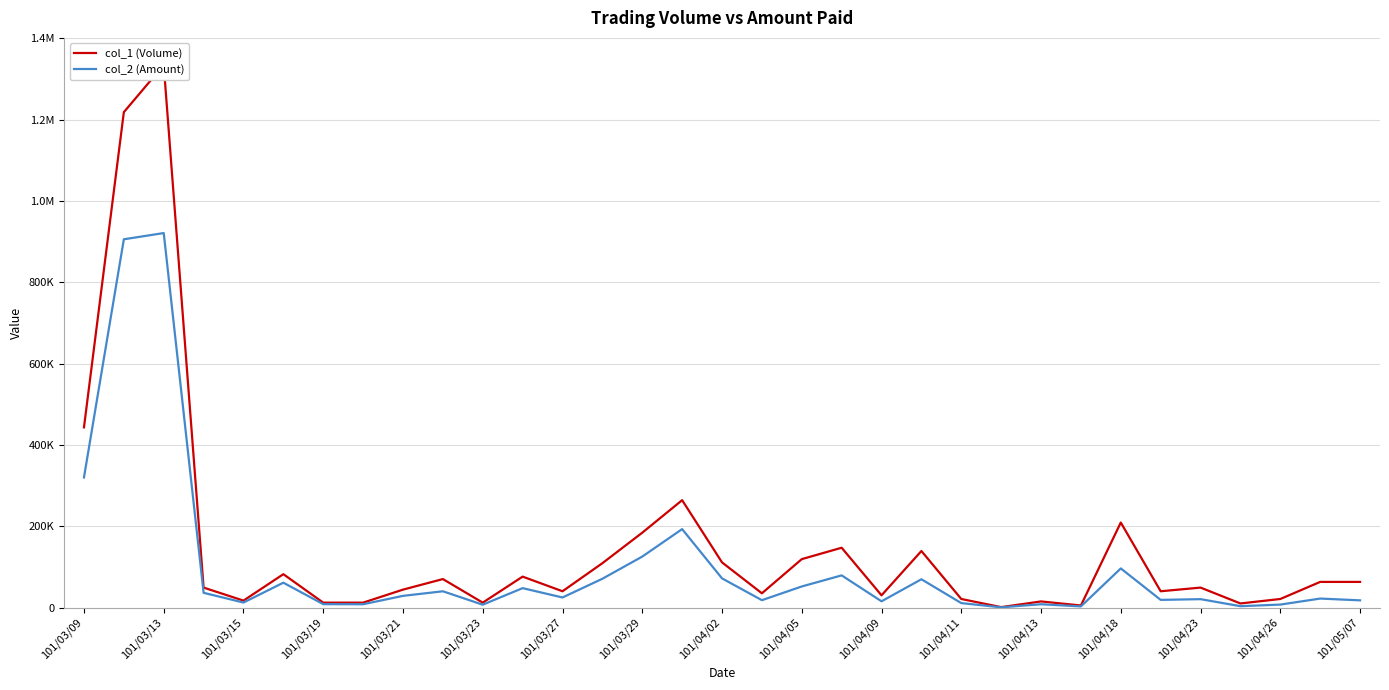

True or false: col_2 (Amount) and col_1 (Volume) intersect in this chart.

False